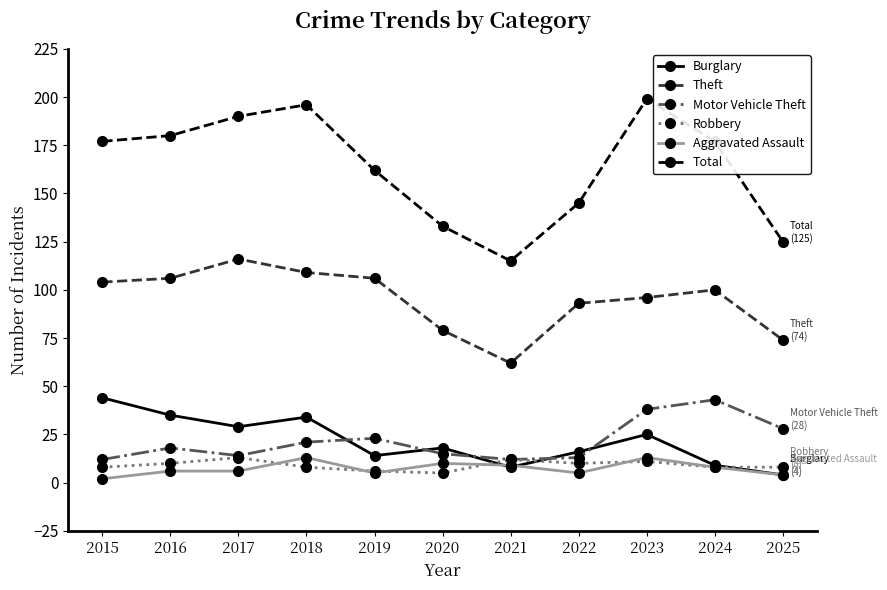

What is the difference between the Aggravated Assault values at 2018 and 2020?

3